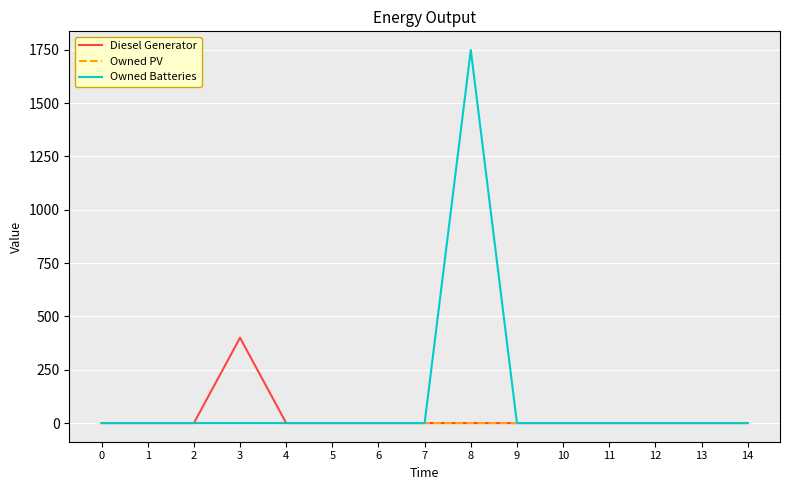

Rank the series by their maximum value, from lowest to highest.

Owned PV, Diesel Generator, Owned Batteries